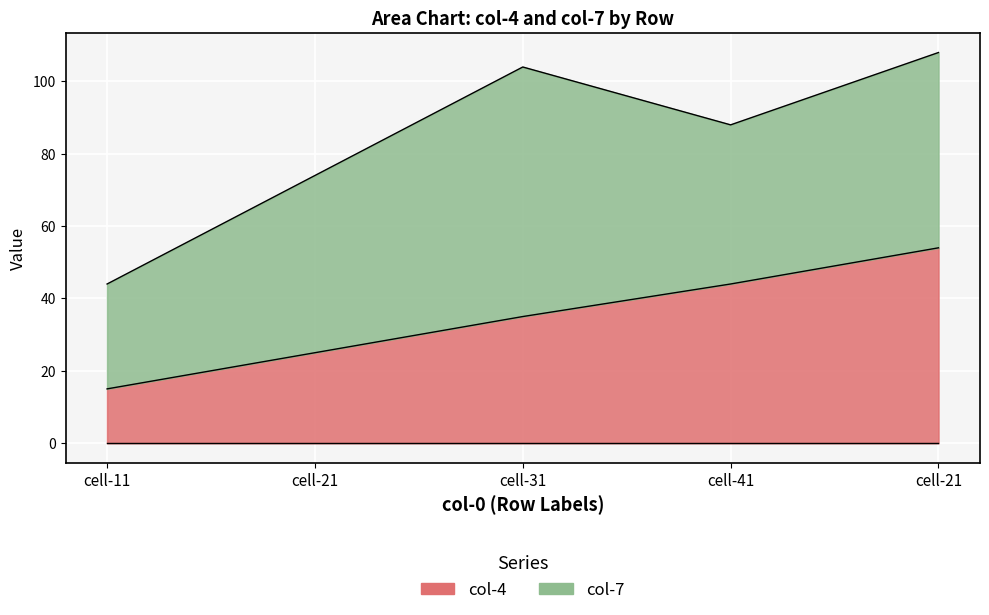

What is the value of the 2nd point from the left?

25